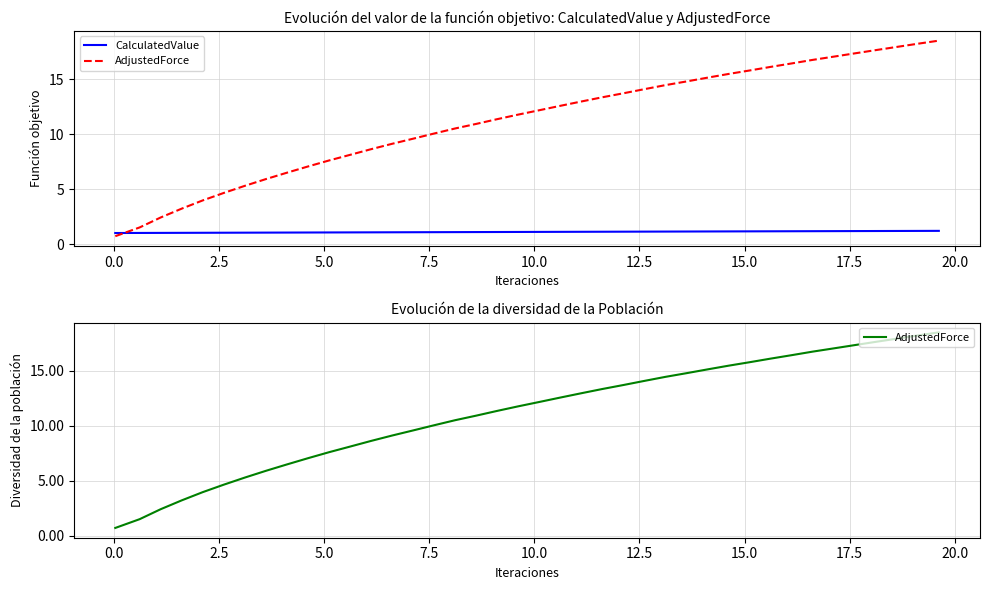

How many lines are shown in the chart?

2